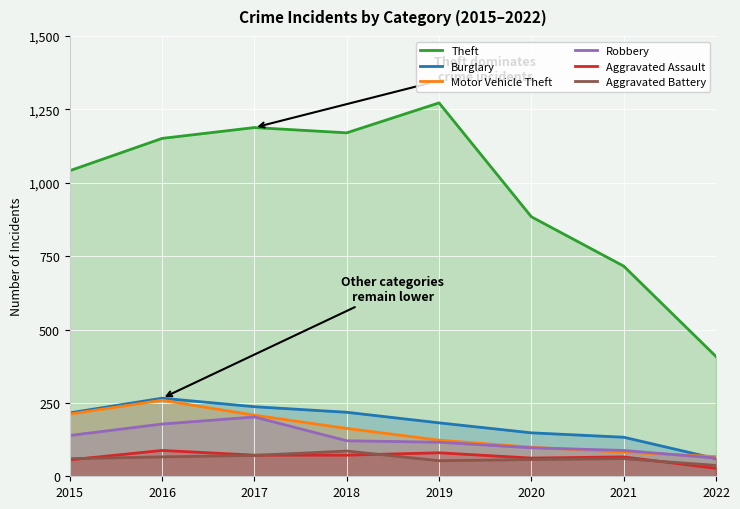

List the series in order of their peak value, lowest first.

Aggravated Battery, Aggravated Assault, Robbery, Motor Vehicle Theft, Burglary, Theft